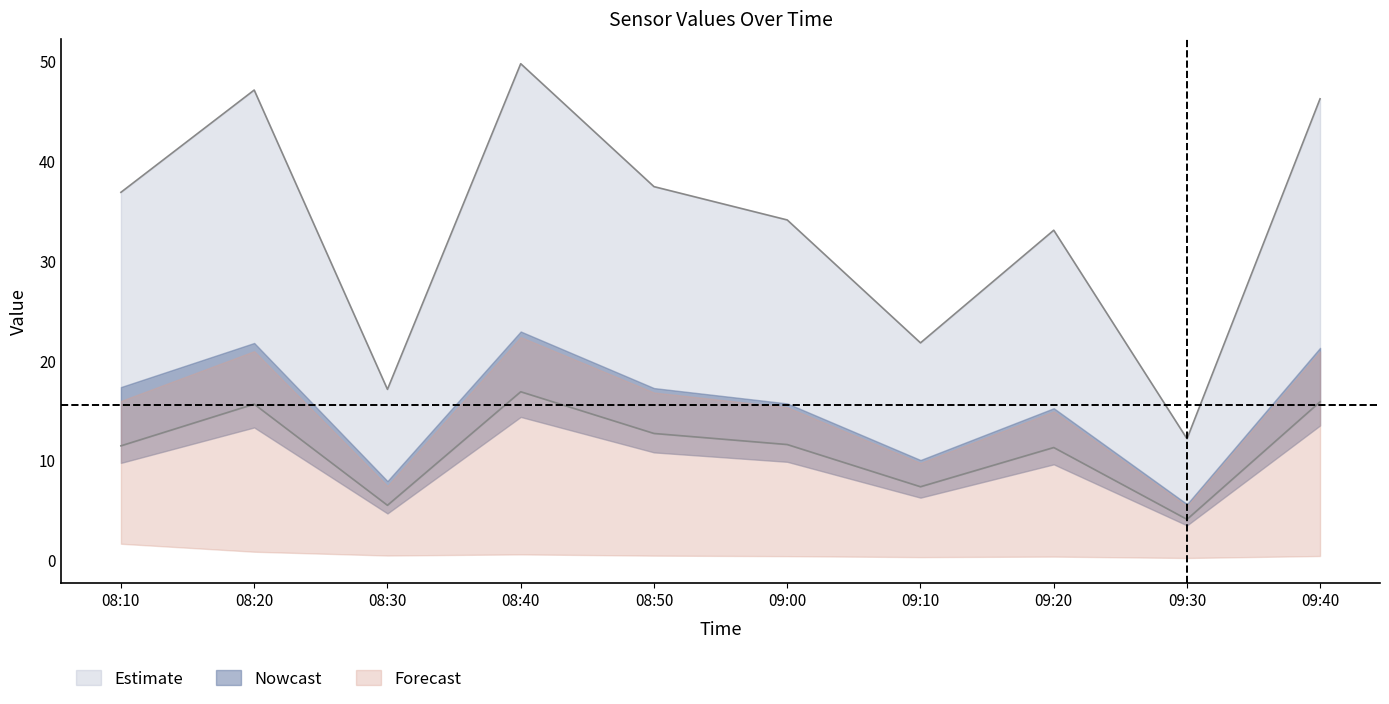

Reading left to right, extract all data points from this chart.

J1: 2014-02-13 08:10:00=17.3	2014-02-13 08:20:00=21.7	2014-02-13 08:30:00=7.9	2014-02-13 08:40:00=22.9	2014-02-13 08:50:00=17.2	2014-02-13 09:00:00=15.7	2014-02-13 09:10:00=10.0	2014-02-13 09:20:00=15.2	2014-02-13 09:30:00=5.6	2014-02-13 09:39:59=21.2
J2: 2014-02-13 08:10:00=11.4	2014-02-13 08:20:00=15.6	2014-02-13 08:30:00=5.5	2014-02-13 08:40:00=16.8	2014-02-13 08:50:00=12.7	2014-02-13 09:00:00=11.5	2014-02-13 09:10:00=7.3	2014-02-13 09:20:00=11.2	2014-02-13 09:30:00=4.0	2014-02-13 09:39:59=15.8
J3: 2014-02-13 08:10:00=4.0	2014-02-13 08:20:00=2.0	2014-02-13 08:30:00=1.0	2014-02-13 08:40:00=1.3	2014-02-13 08:50:00=1.0	2014-02-13 09:00:00=0.9	2014-02-13 09:10:00=0.6	2014-02-13 09:20:00=0.8	2014-02-13 09:30:00=0.4	2014-02-13 09:39:59=0.9
J4: 2014-02-13 08:10:00=36.8	2014-02-13 08:20:00=47.1	2014-02-13 08:30:00=17.1	2014-02-13 08:40:00=49.7	2014-02-13 08:50:00=37.4	2014-02-13 09:00:00=34.0	2014-02-13 09:10:00=21.7	2014-02-13 09:20:00=33.0	2014-02-13 09:30:00=12.1	2014-02-13 09:39:59=46.2
J5: 2014-02-13 08:10:00=28.9	2014-02-13 08:20:00=38.0	2014-02-13 08:30:00=13.4	2014-02-13 08:40:00=40.6	2014-02-13 08:50:00=30.5	2014-02-13 09:00:00=27.8	2014-02-13 09:10:00=17.6	2014-02-13 09:20:00=27.0	2014-02-13 09:30:00=9.8	2014-02-13 09:39:59=38.0
J6: 2014-02-13 08:10:00=13.6	2014-02-13 08:20:00=17.1	2014-02-13 08:30:00=6.2	2014-02-13 08:40:00=18.0	2014-02-13 08:50:00=13.5	2014-02-13 09:00:00=12.3	2014-02-13 09:10:00=7.9	2014-02-13 09:20:00=11.9	2014-02-13 09:30:00=4.4	2014-02-13 09:39:59=16.7